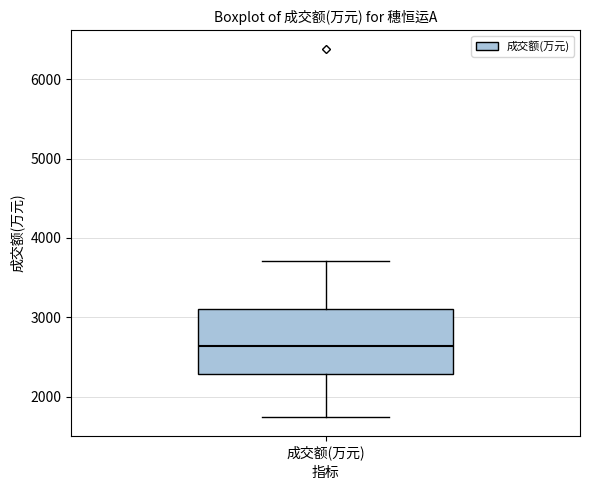

Read this box plot against the y-axis: the position of the median line, the range covered by the box, and the ends of both whiskers. The values are not printed on the chart, so give them approximately, as read against the axis.

median 2600, box 2300 to 3100, whiskers 1700 to 3700